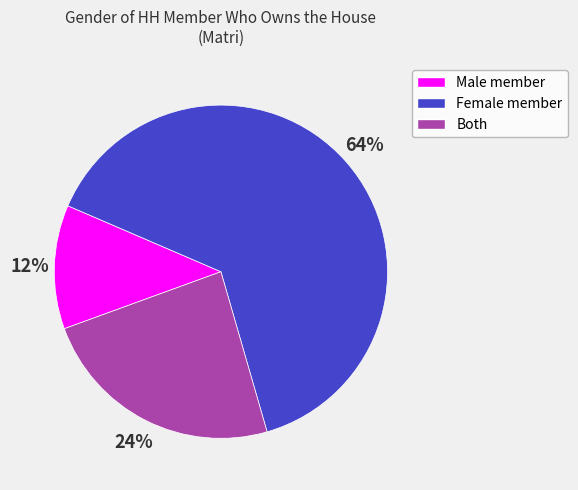

To the nearest percent, what percentage of the pie is Male member?

12%